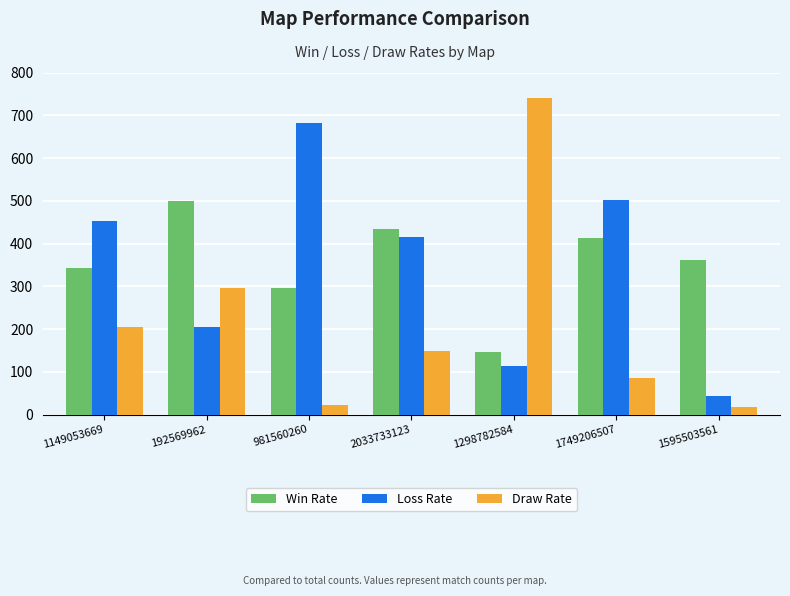

What is the value of the Loss Rate bar at the 2nd from the left?

204